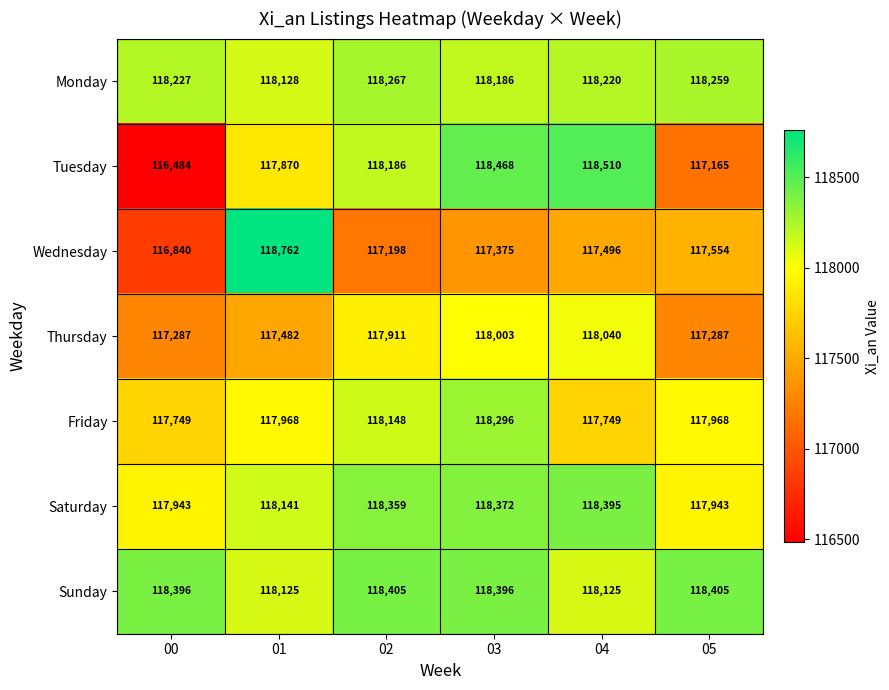

Which series has the widest spread of values?

Tuesday